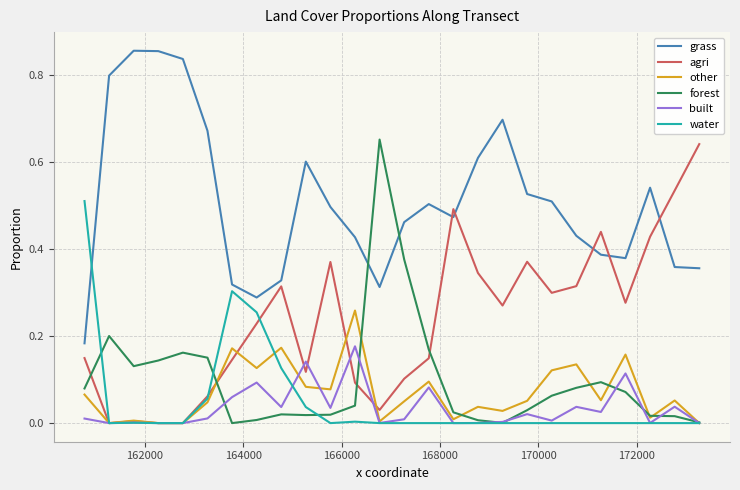

Which series has the largest total across all categories?

grass